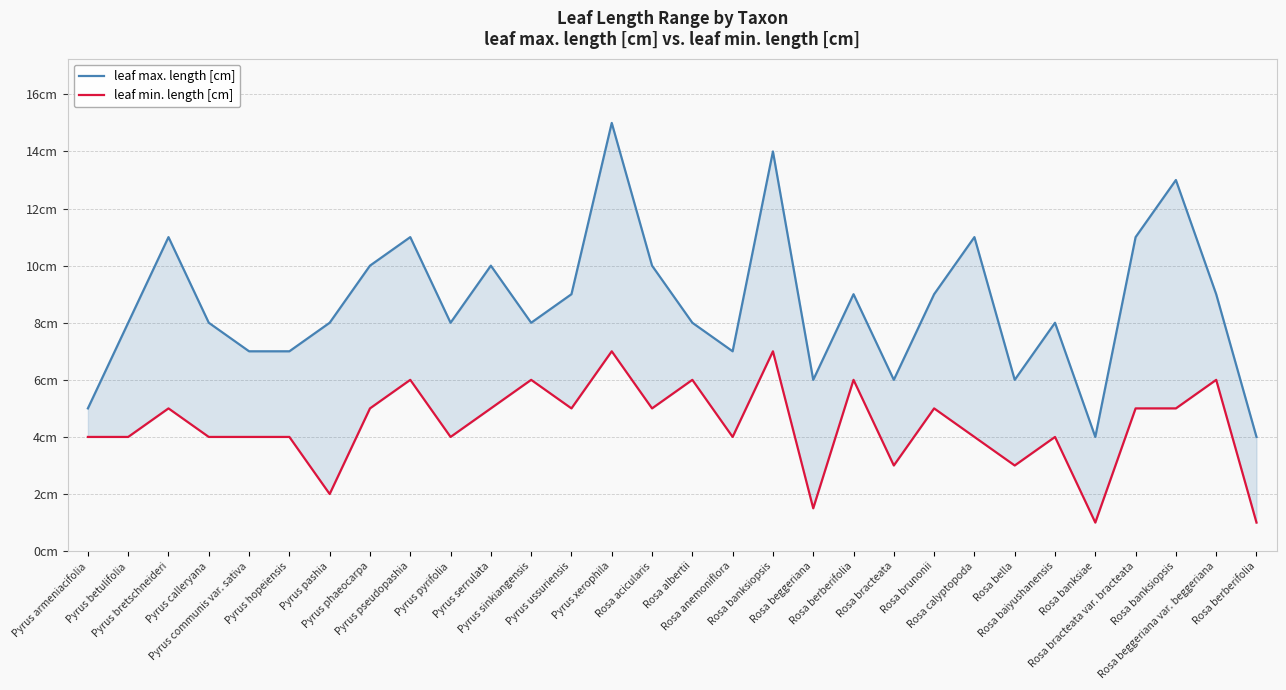

How many lines are shown in the chart?

2